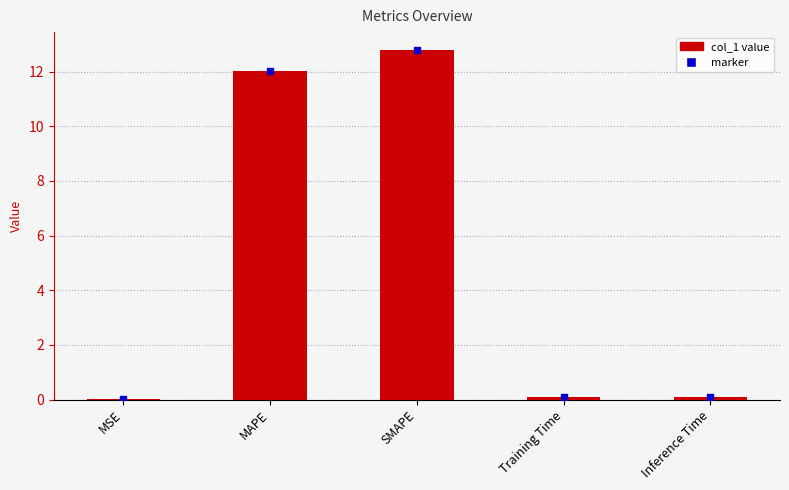

What is the difference between the values at SMAPE and Training Time?

12.7